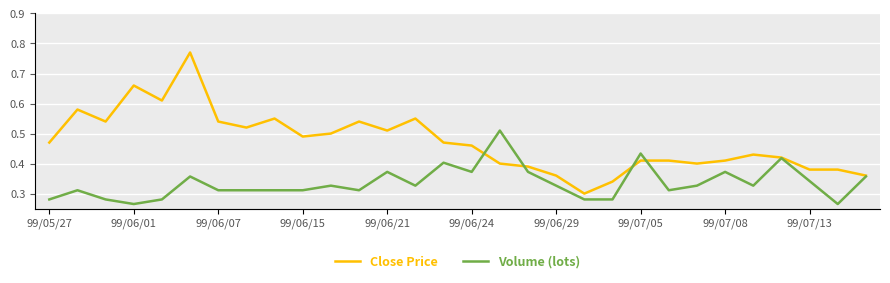

Reading left to right, transcribe all the data shown in this chart.

Close Price: 0.5	0.6	0.5	0.7	0.6	0.8	0.5	0.5	0.6	0.5	0.5	0.5	0.5	0.6	0.5	0.5	0.4	0.4	0.4	0.3	0.3	0.4	0.4	0.4	0.4	0.4	0.4	0.4	0.4	0.4
Volume (lots): 2.0	4.0	2.0	1.0	2.0	7.0	4.0	4.0	4.0	4.0	5.0	4.0	8.0	5.0	10.0	8.0	17.0	8.0	5.0	2.0	2.0	12.0	4.0	5.0	8.0	5.0	11.0	6.0	1.0	7.0